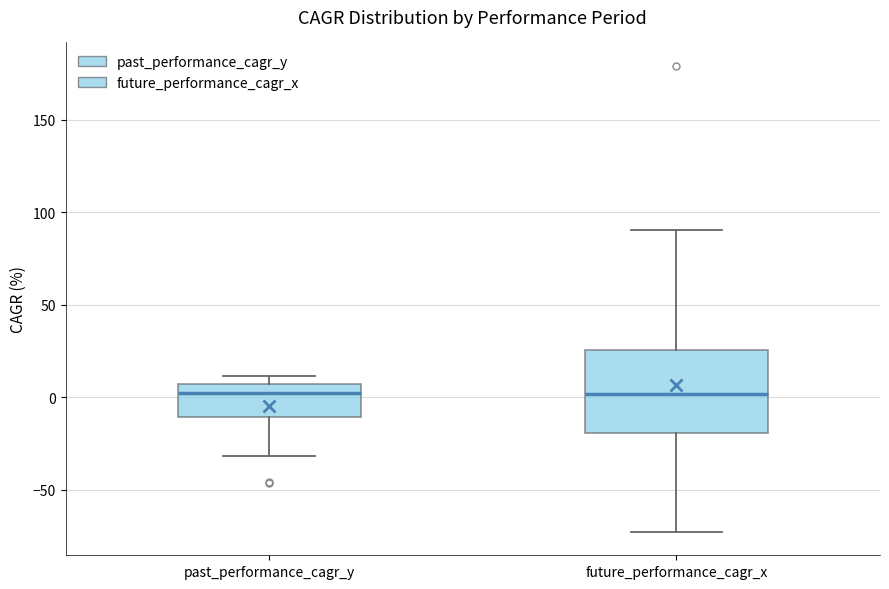

Where does the upper whisker of the box for future_performance_cagr_x end on the y-axis? The values are not printed on the chart, so give them approximately, as read against the axis.

90